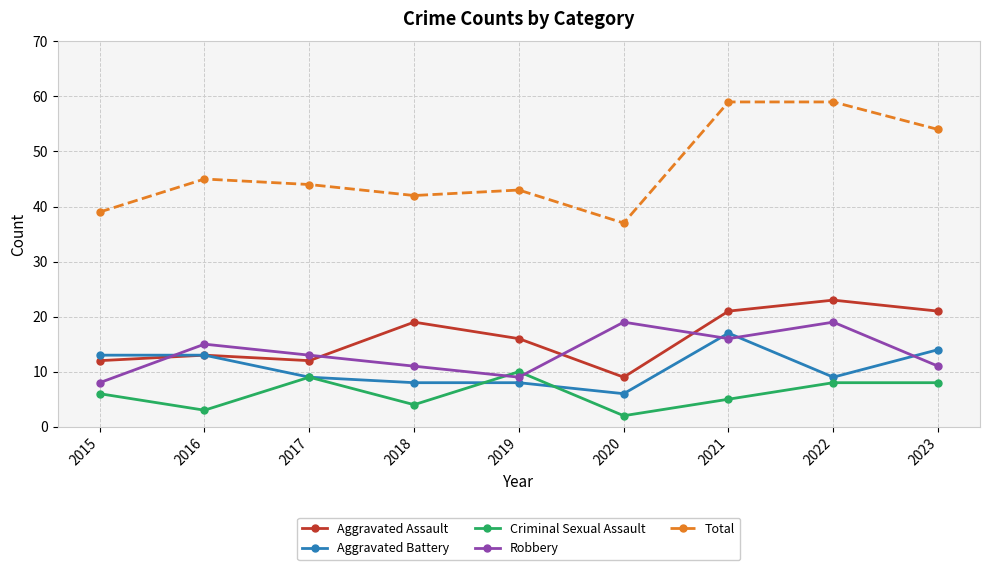

Reading left to right, transcribe all the data shown in this chart.

Aggravated Assault: 12	13	12	19	16	9	21	23	21
Aggravated Battery: 13	13	9	8	8	6	17	9	14
Criminal Sexual Assault: 6	3	9	4	10	2	5	8	8
Robbery: 8	15	13	11	9	19	16	19	11
Total: 39	45	44	42	43	37	59	59	54